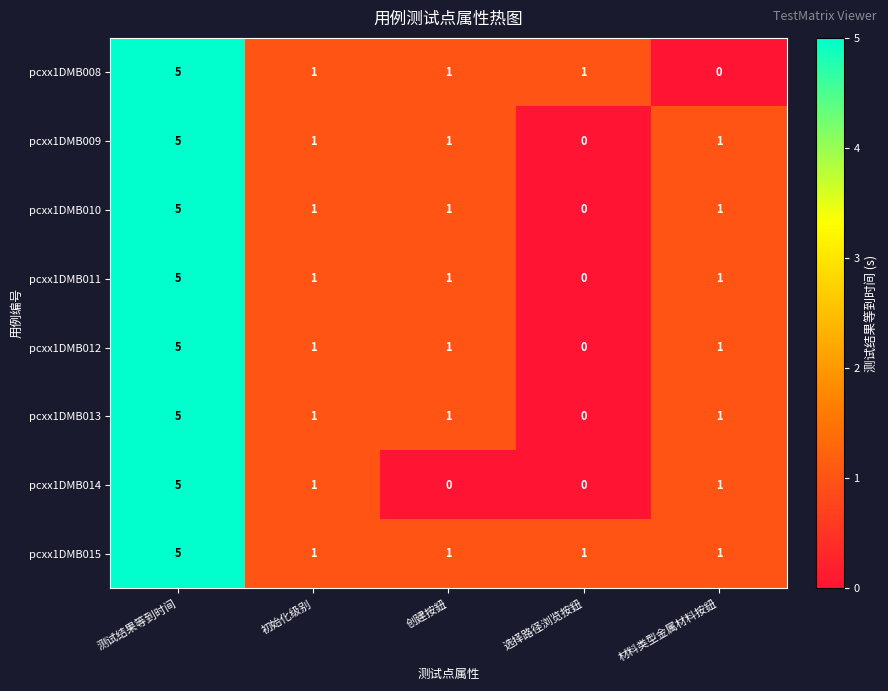

At which label does pcxx1DMB010 reach its peak?

测试结果等到时间